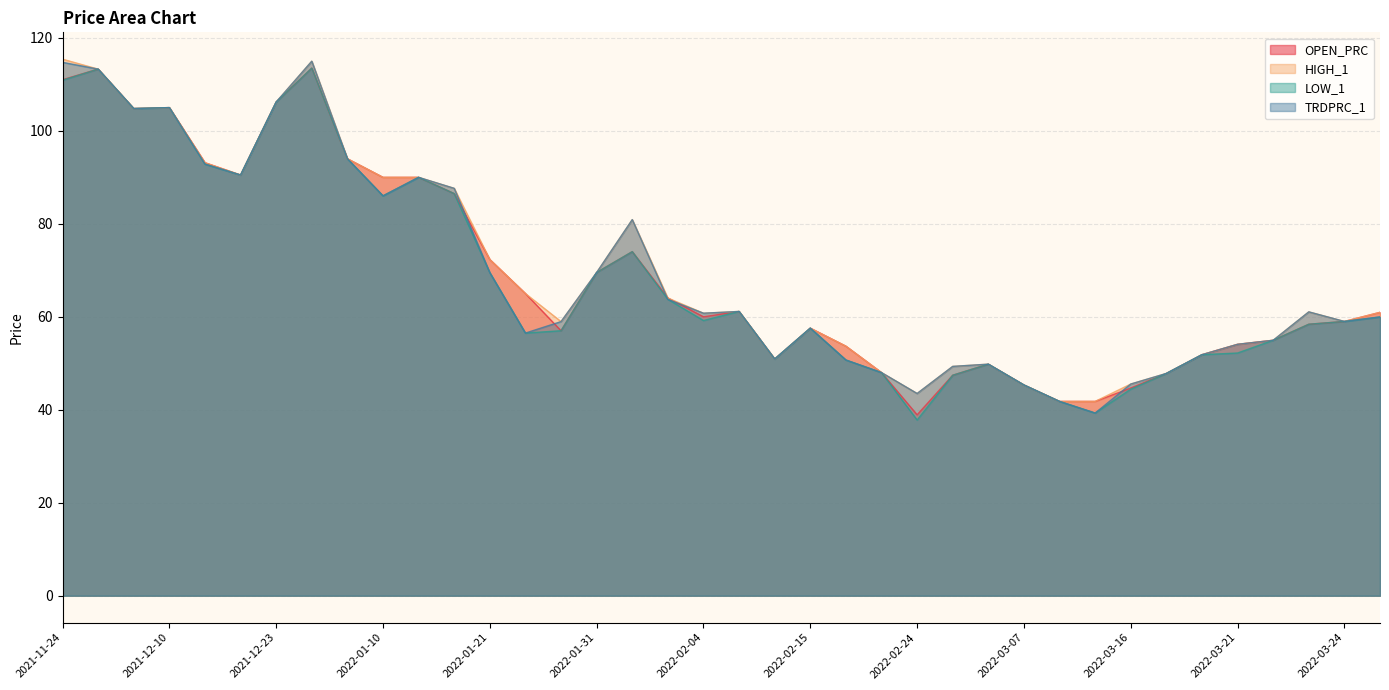

Between 2021-12-02 and 2022-03-14, which series saw the biggest shift?

LOW_1